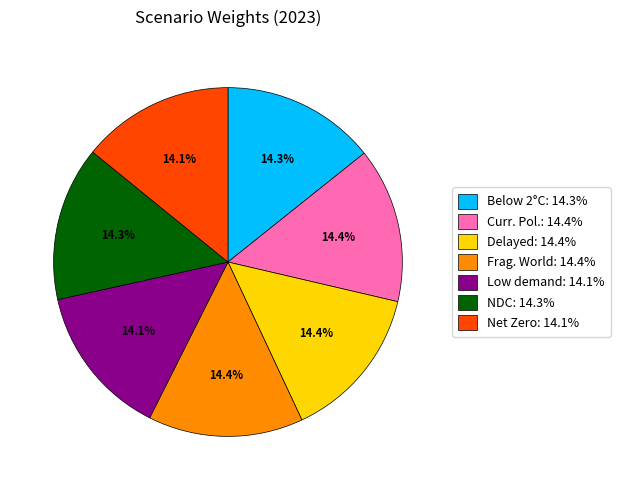

Does Delayed: 14.4% represent more than half of the total?

No